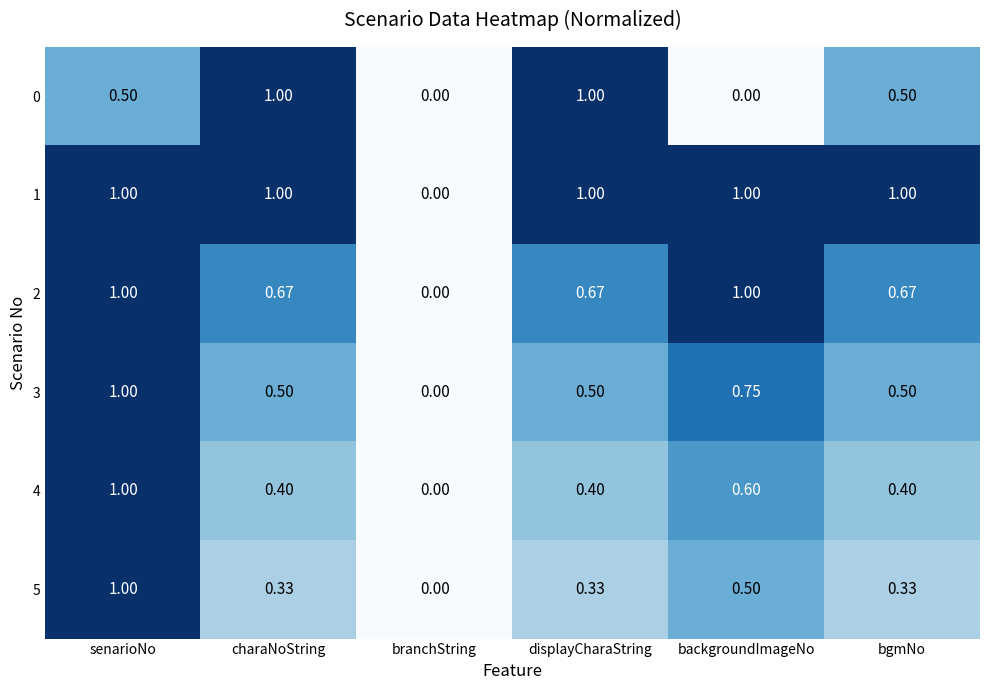

Where is 2 nearest to the value 0?

branchString